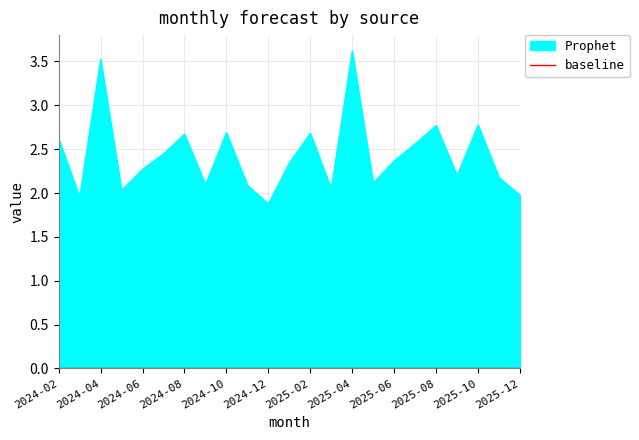

How many points are lower than both their immediate neighbors (excluding endpoints)?

7